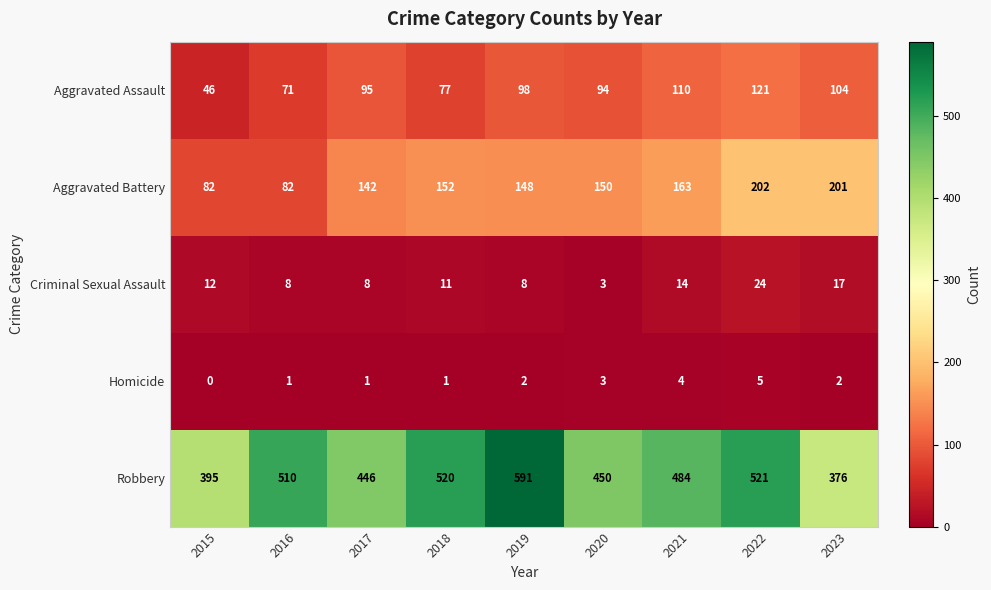

What is the difference between the Homicide values at 2015 and 2021?

4